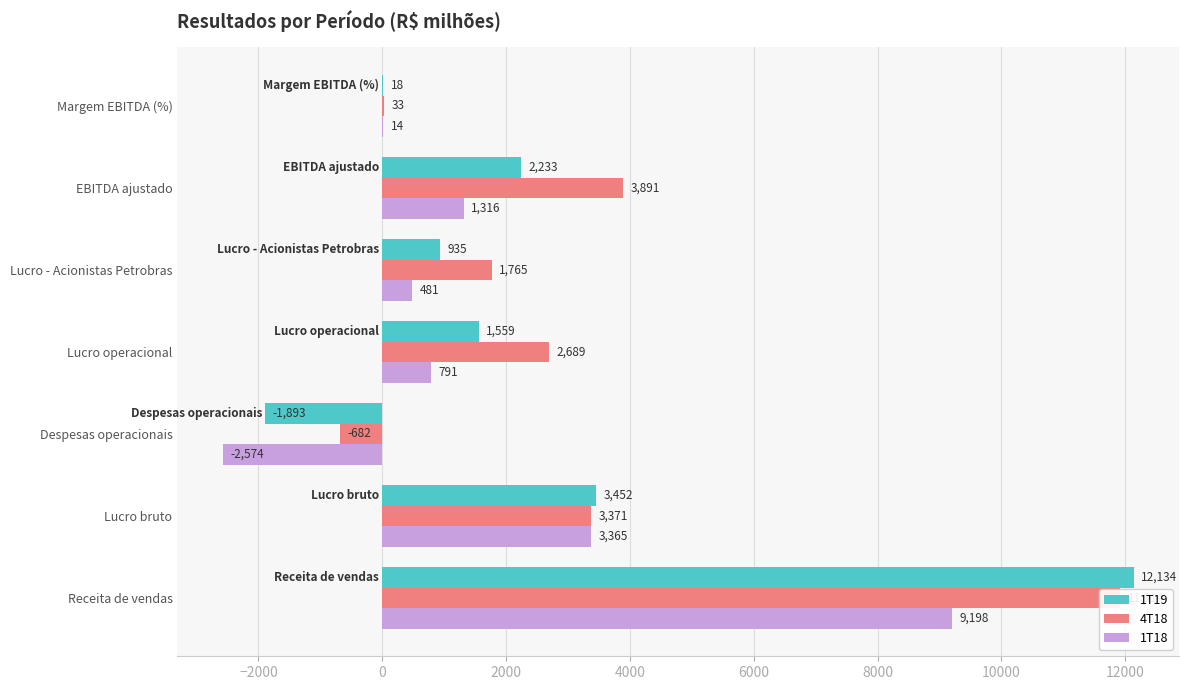

What is the lowest value of the 1T19 series?

-1893